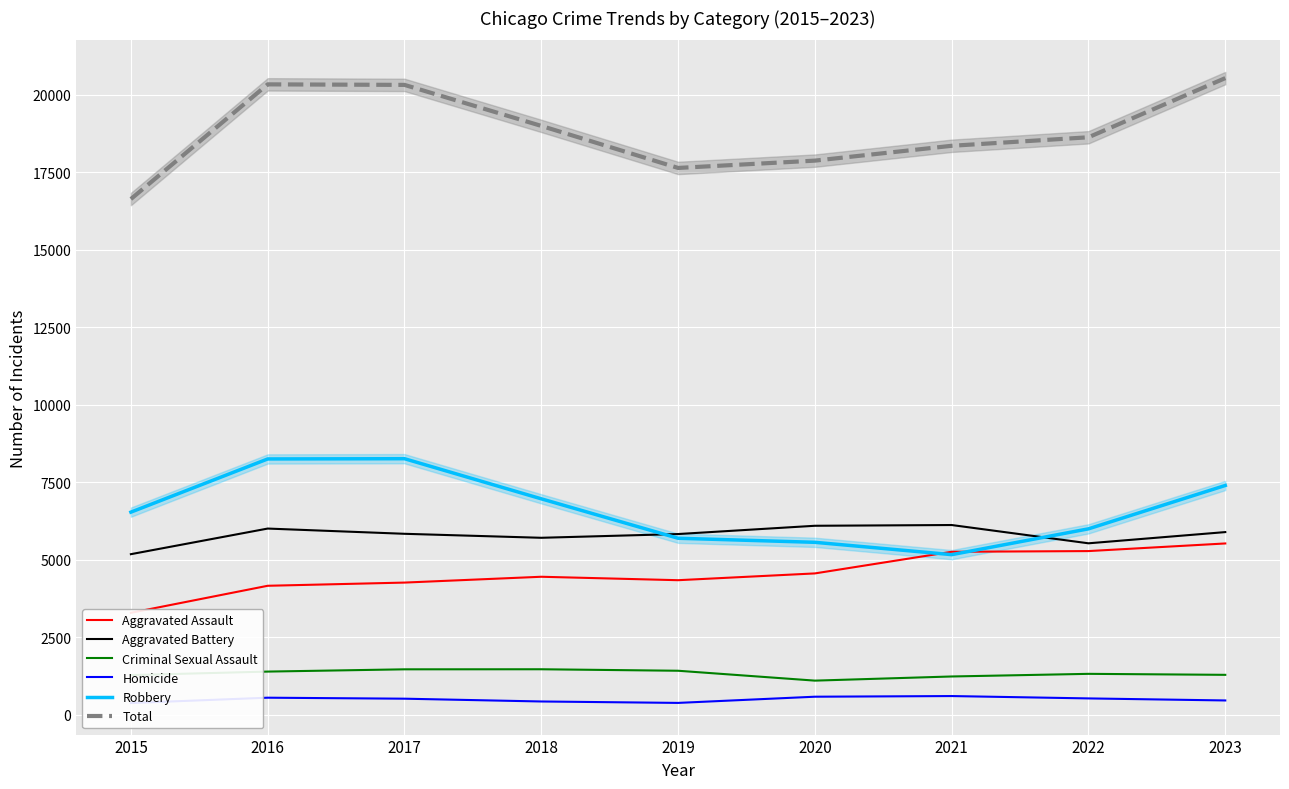

What are all the series names shown in the legend?

Aggravated Assault, Aggravated Battery, Criminal Sexual Assault, Homicide, Robbery, Total